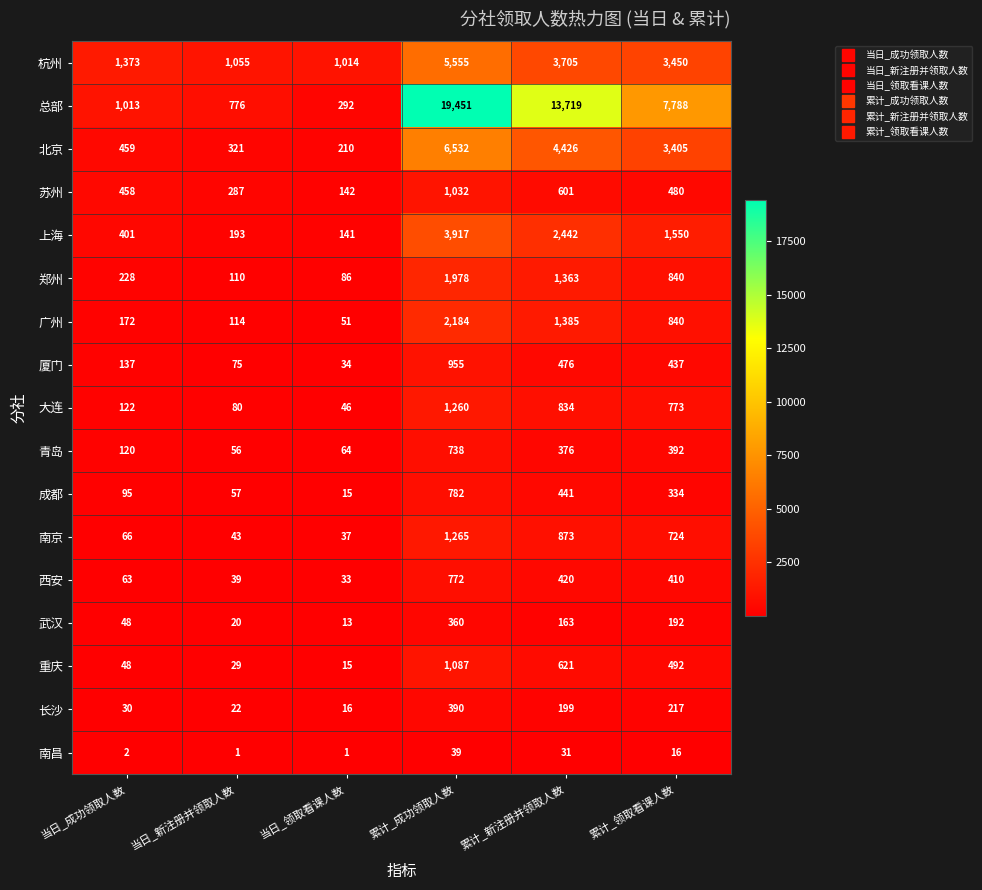

How many values in the 杭州 series are below 3450?

3